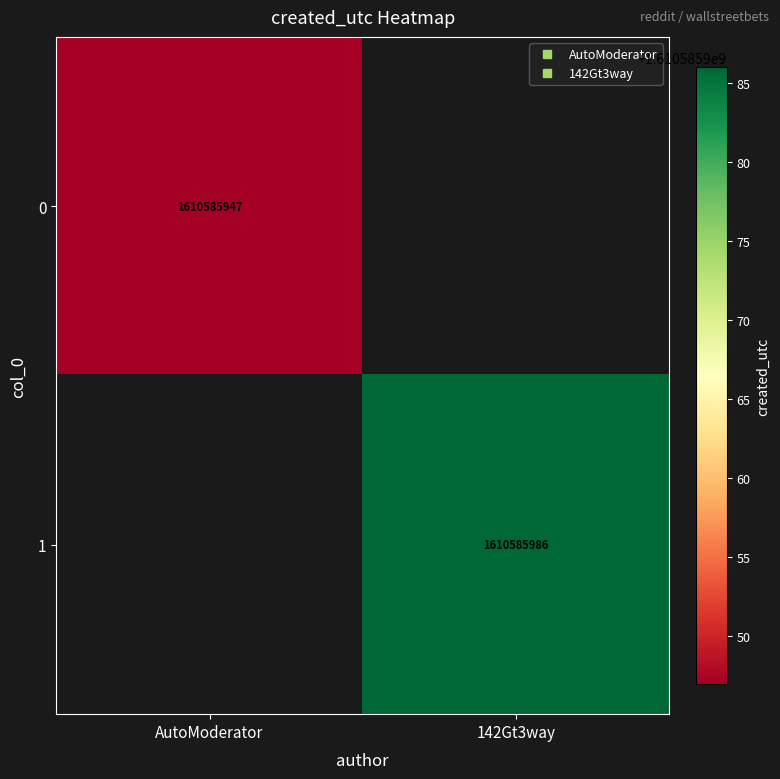

How many values in AutoModerator are above zero?

1